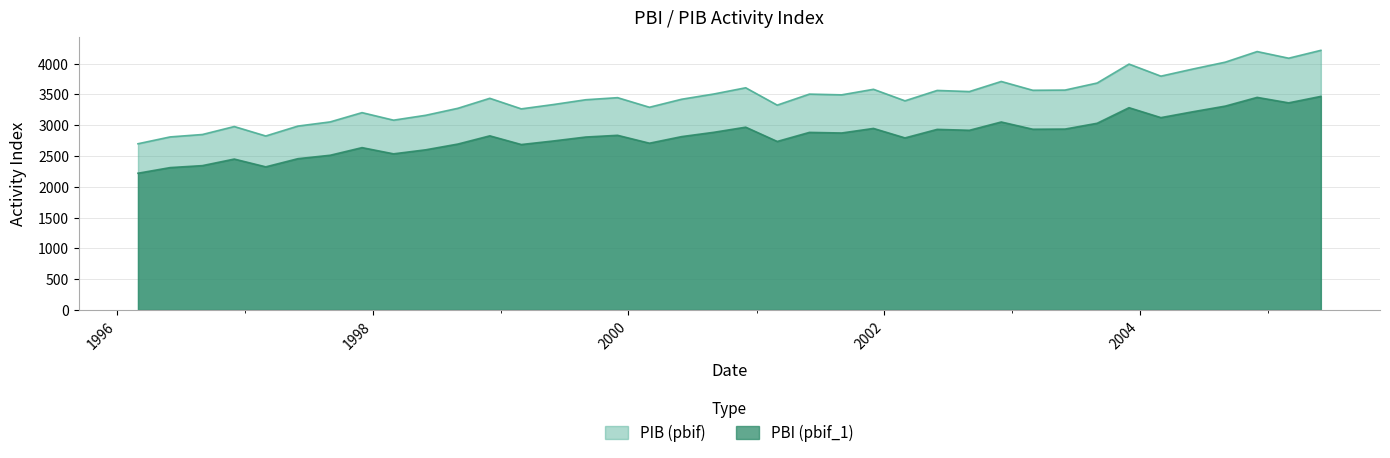

What is the total value across all series at 1996-06-01?

5119.7